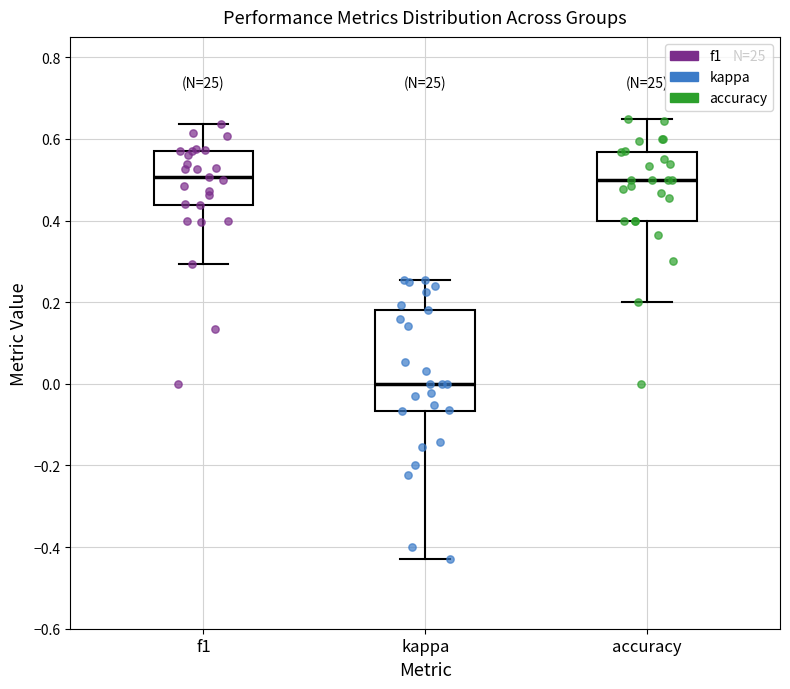

Which box's median line is the lowest?

kappa